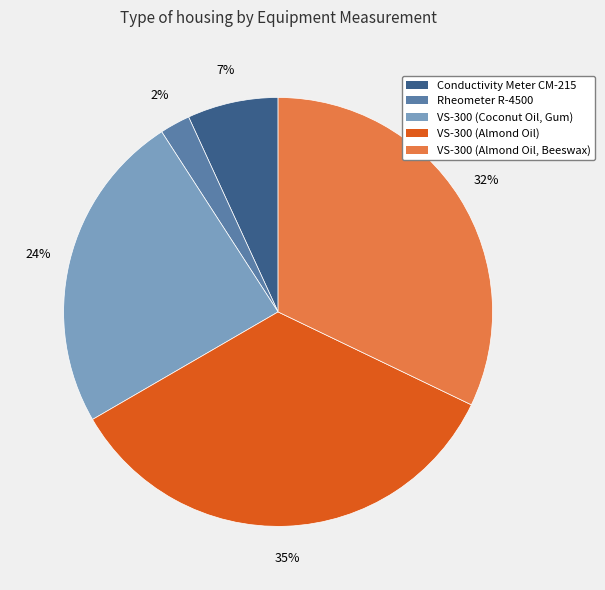

Is there a majority slice in this chart?

No